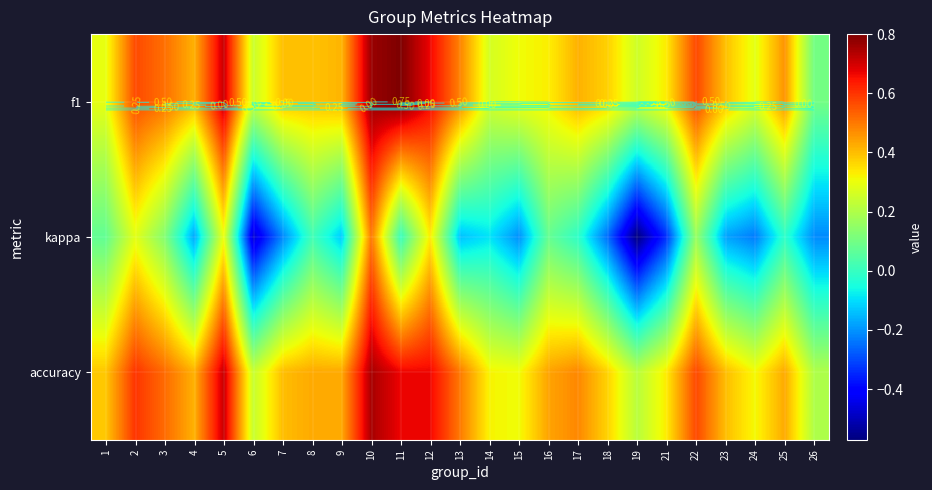

True or false: kappa has a value of -0.6 at 21.

False